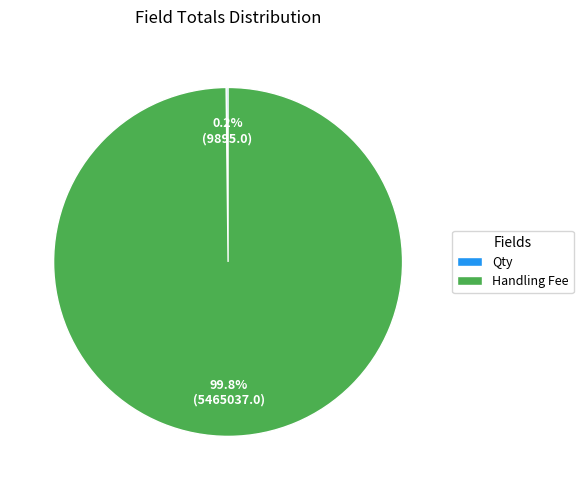

To the nearest percent, what is the difference between the largest and smallest slice percentages?

100%